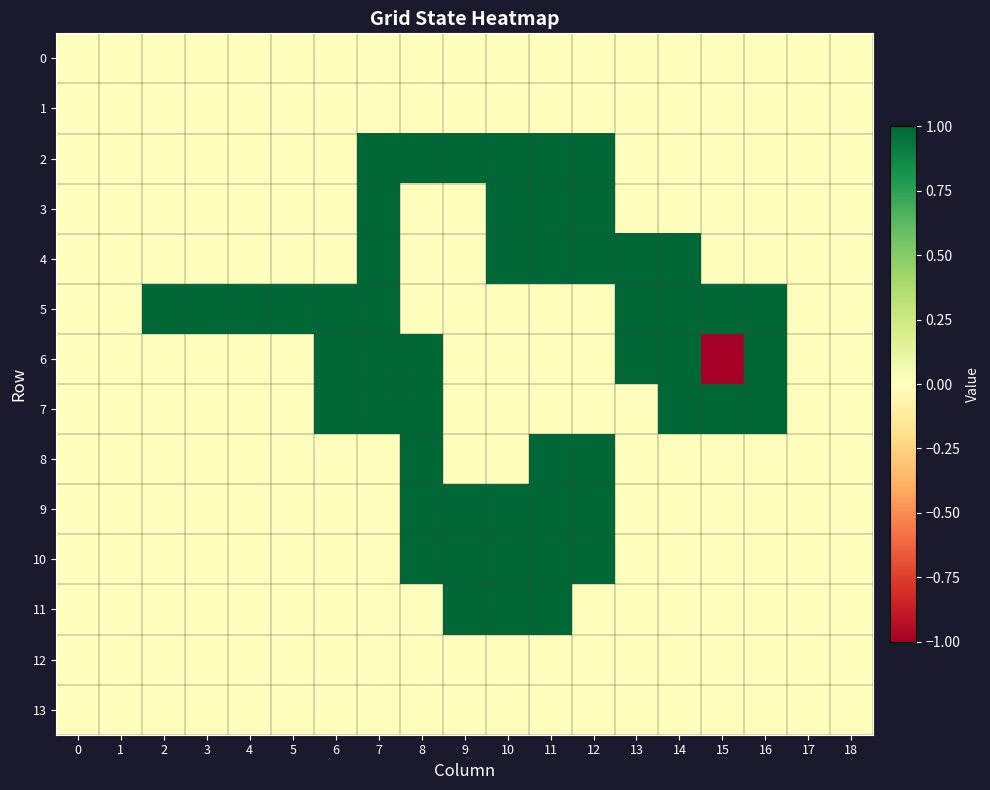

Rank the series by their maximum value, from lowest to highest.

0, 1, 12, 13, 2, 3, 4, 5, 6, 7, 8, 9, 10, 11